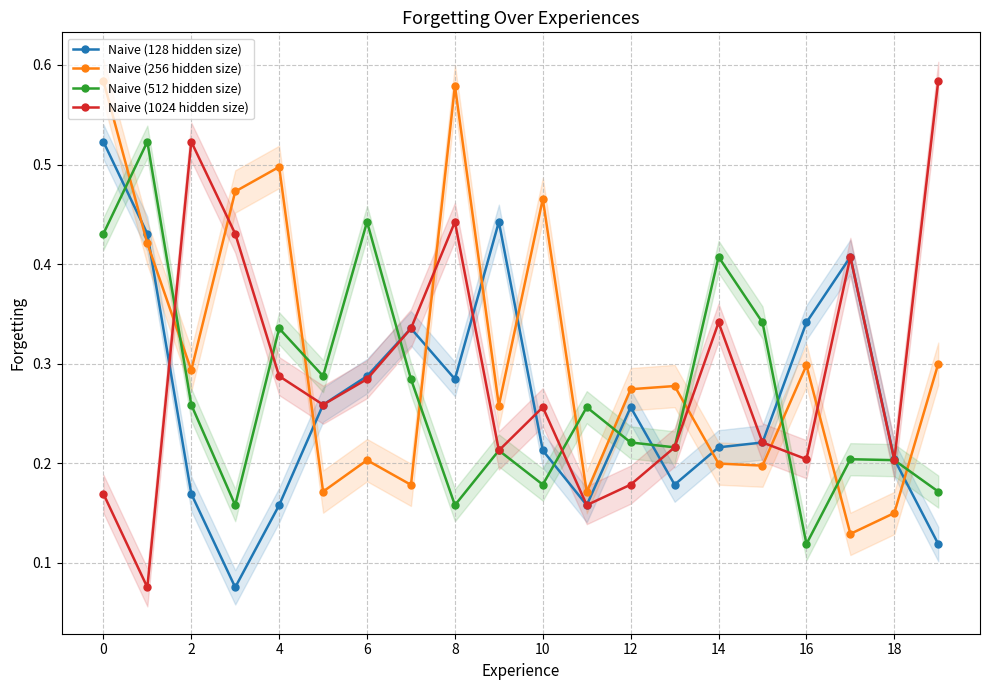

Which series has the largest range (max minus min)?

Naive (1024 hidden size)